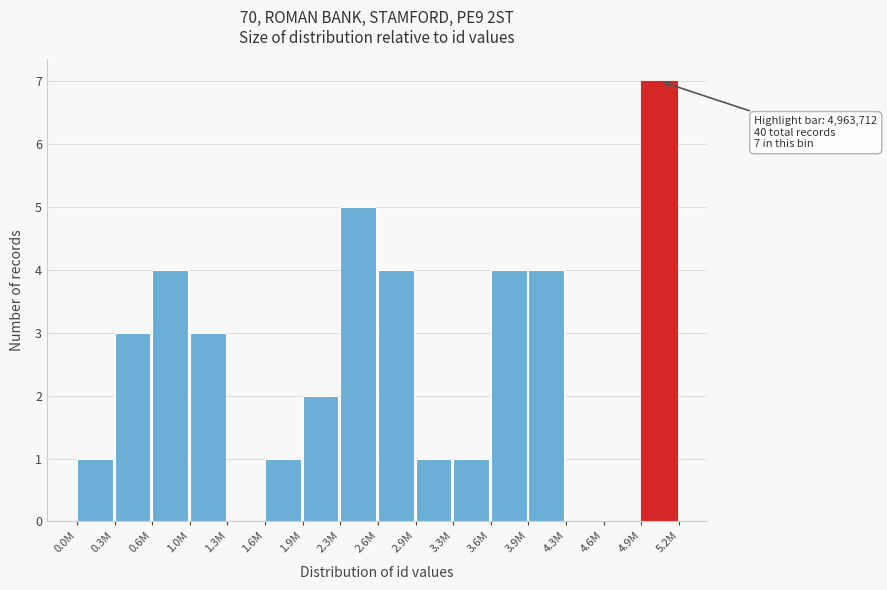

Reading left to right, extract all data points from this chart.

0.0M=1	0.3M=3	0.6M=4	1.0M=3	1.3M=0	1.6M=1	1.9M=2	2.3M=5	2.6M=4	2.9M=1	3.3M=1	3.6M=4	3.9M=4	4.3M=0	4.6M=0	4.9M=7